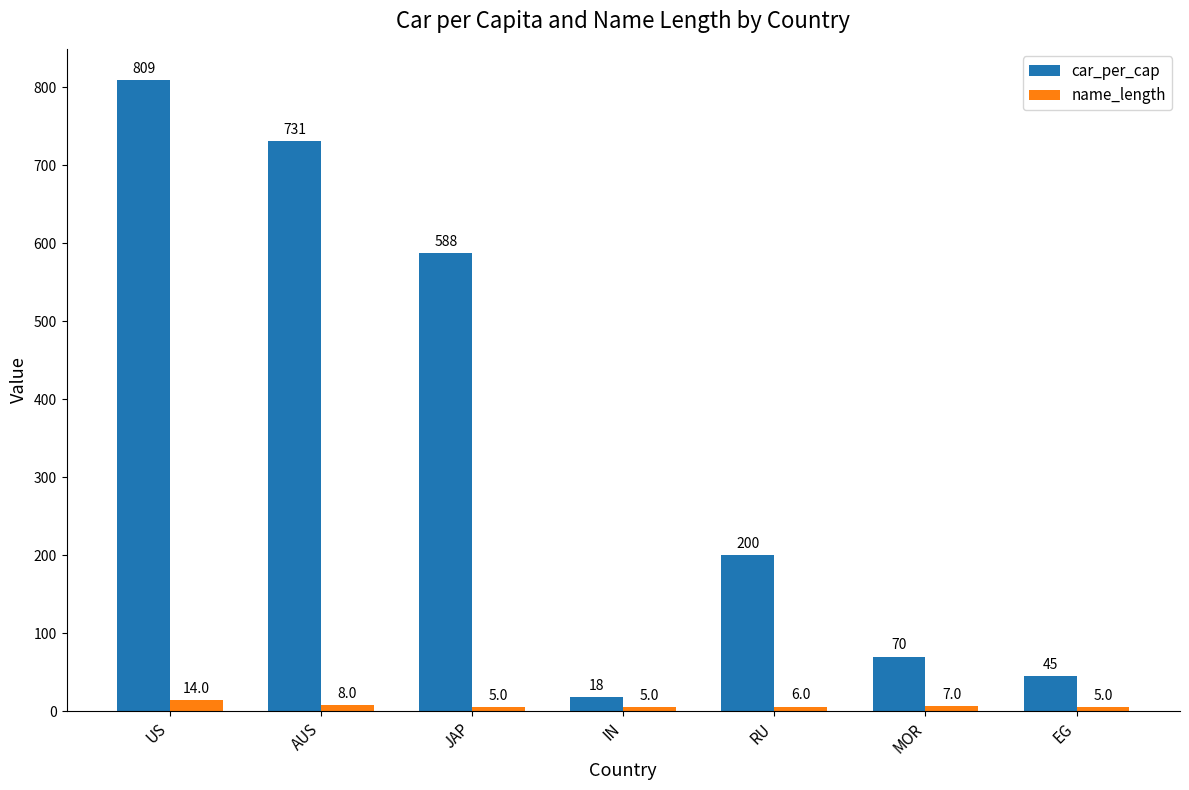

How many bars are there in each group?

2